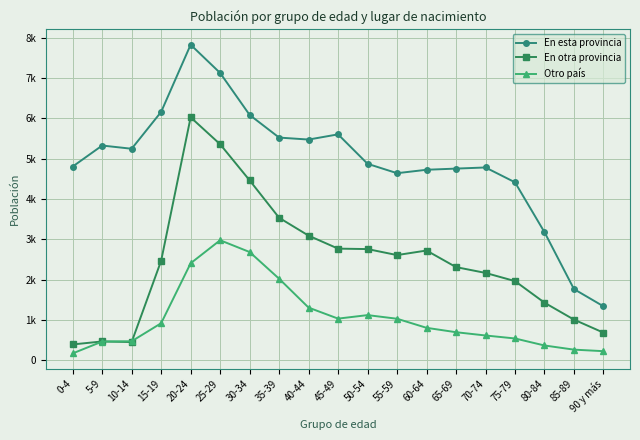

Between 10-14 and 70-74, which series saw the biggest shift?

En otra provincia